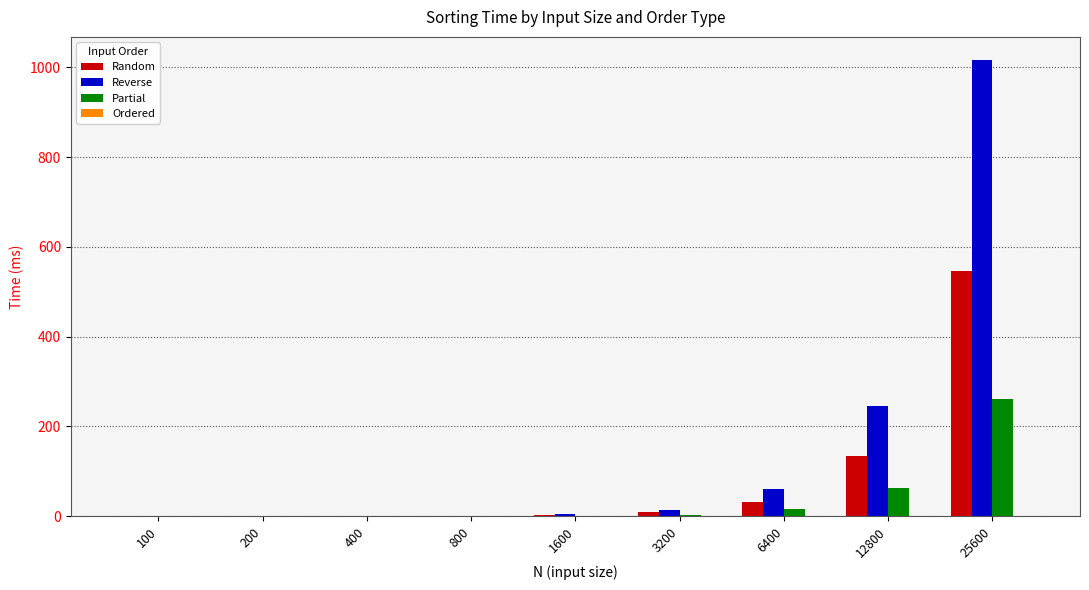

What is the sum of all Reverse values?

1342.6